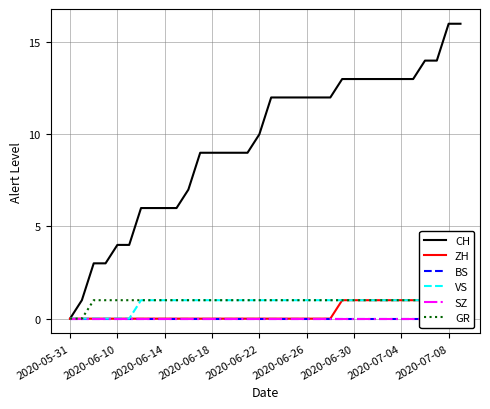

What is the maximum value for CH?

16